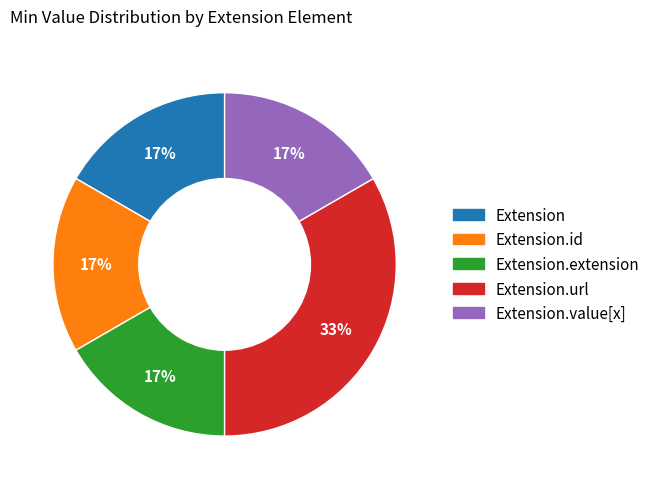

To the nearest percent, what is the average slice percentage?

20%